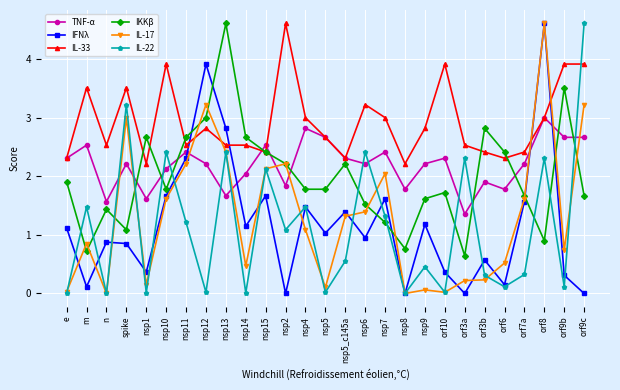

How many times do IL-22 and TNF-α cross each other?

11